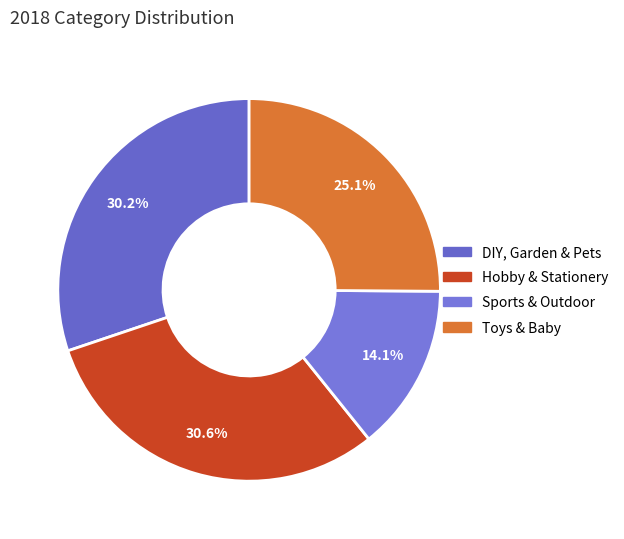

Rank the categories by value from highest to lowest.

Hobby & Stationery, DIY, Garden & Pets, Toys & Baby, Sports & Outdoor